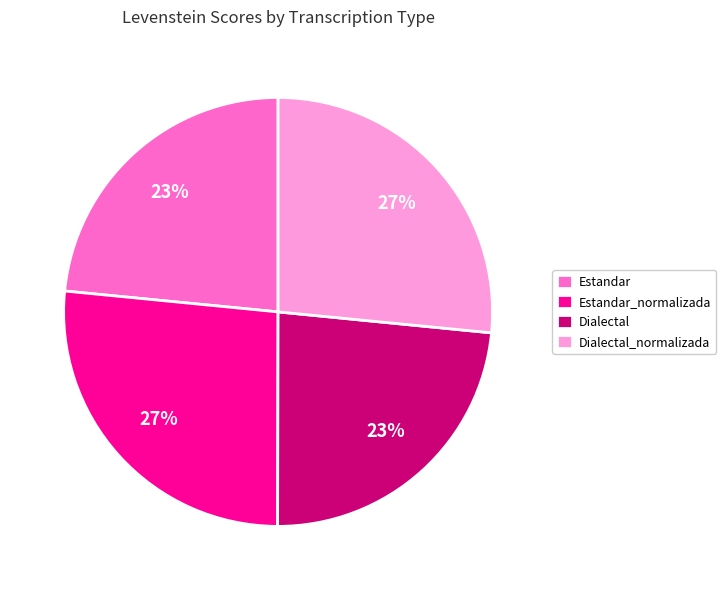

Count the number of slices in the pie.

4